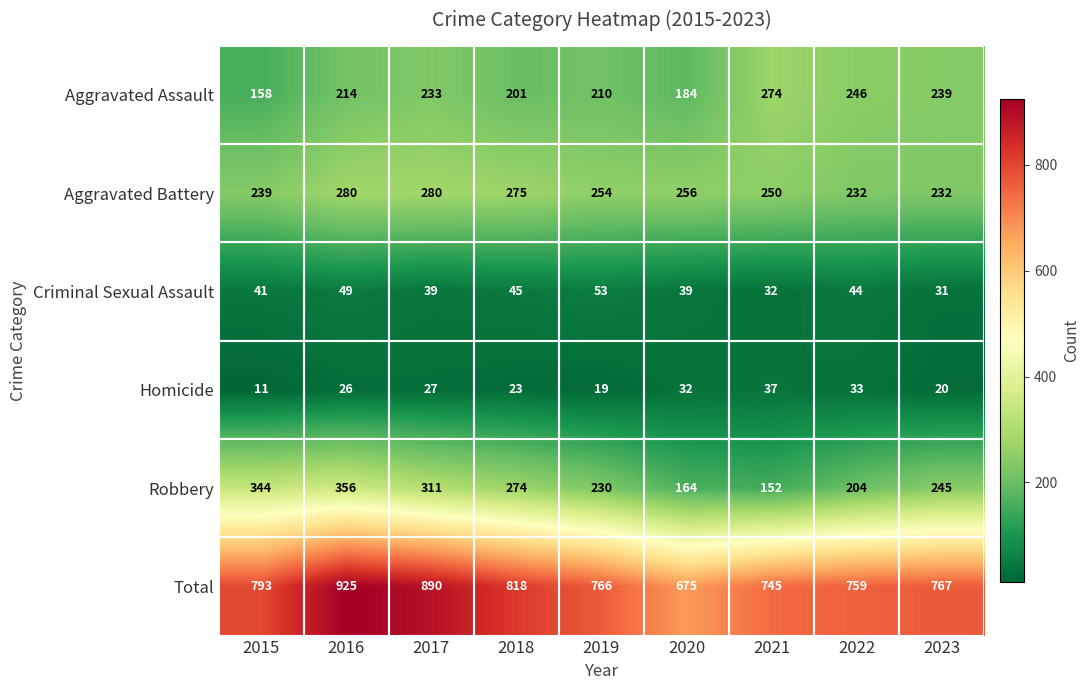

At which category does the chart reach its peak across all series?

2016